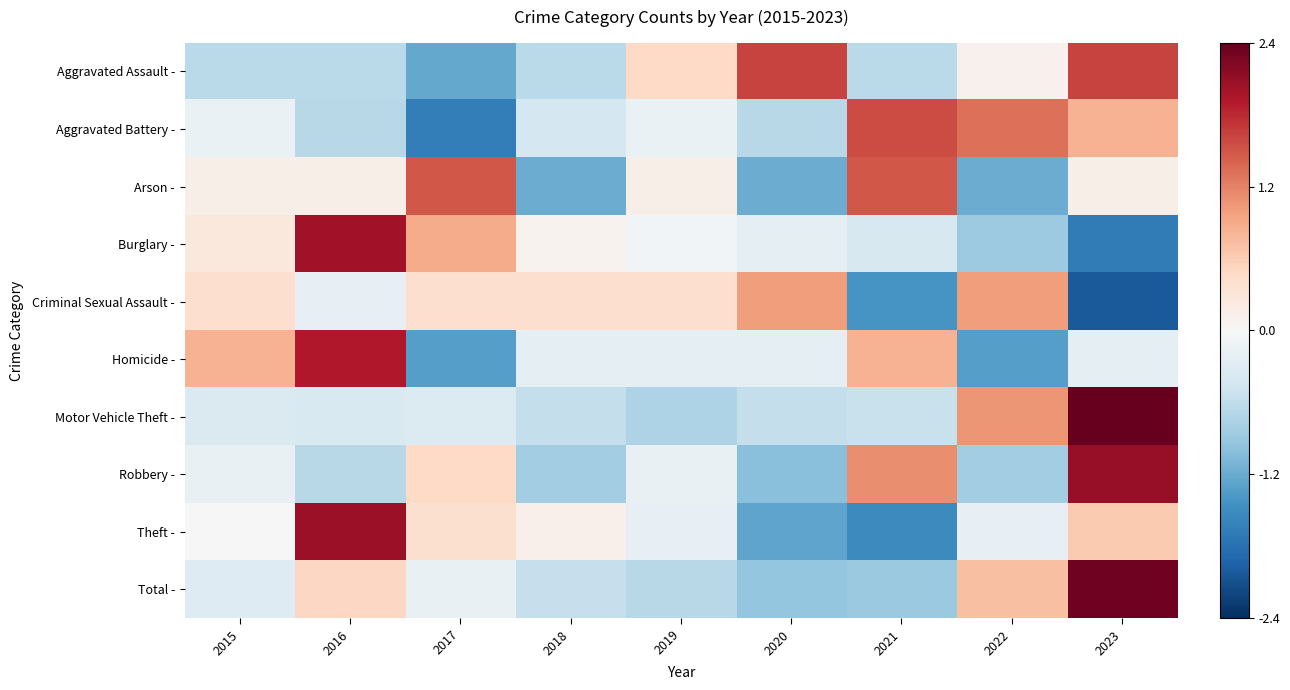

Reading left to right, transcribe all the data shown in this chart.

Aggravated Assault -: 2015=-0.7	2016=-0.7	2017=-1.2	2018=-0.7	2019=0.5	2020=1.6	2021=-0.7	2022=0.1	2023=1.6
Aggravated Battery -: 2015=-0.2	2016=-0.7	2017=-1.7	2018=-0.4	2019=-0.2	2020=-0.7	2021=1.6	2022=1.3	2023=0.8
Arson -: 2015=0.2	2016=0.2	2017=1.5	2018=-1.2	2019=0.2	2020=-1.2	2021=1.5	2022=-1.2	2023=0.2
Burglary -: 2015=0.3	2016=2.0	2017=0.9	2018=0.1	2019=-0.1	2020=-0.2	2021=-0.4	2022=-0.9	2023=-1.7
Criminal Sexual Assault -: 2015=0.4	2016=-0.2	2017=0.4	2018=0.4	2019=0.4	2020=1.0	2021=-1.4	2022=1.0	2023=-2.0
Homicide -: 2015=0.8	2016=1.9	2017=-1.3	2018=-0.2	2019=-0.2	2020=-0.2	2021=0.8	2022=-1.3	2023=-0.2
Motor Vehicle Theft -: 2015=-0.4	2016=-0.4	2017=-0.3	2018=-0.6	2019=-0.8	2020=-0.6	2021=-0.5	2022=1.1	2023=2.4
Robbery -: 2015=-0.2	2016=-0.7	2017=0.5	2018=-0.8	2019=-0.2	2020=-1.0	2021=1.1	2022=-0.8	2023=2.1
Theft -: 2015=0.0	2016=2.1	2017=0.4	2018=0.1	2019=-0.2	2020=-1.3	2021=-1.6	2022=-0.2	2023=0.6
Total -: 2015=-0.3	2016=0.5	2017=-0.2	2018=-0.6	2019=-0.7	2020=-0.9	2021=-0.9	2022=0.7	2023=2.4